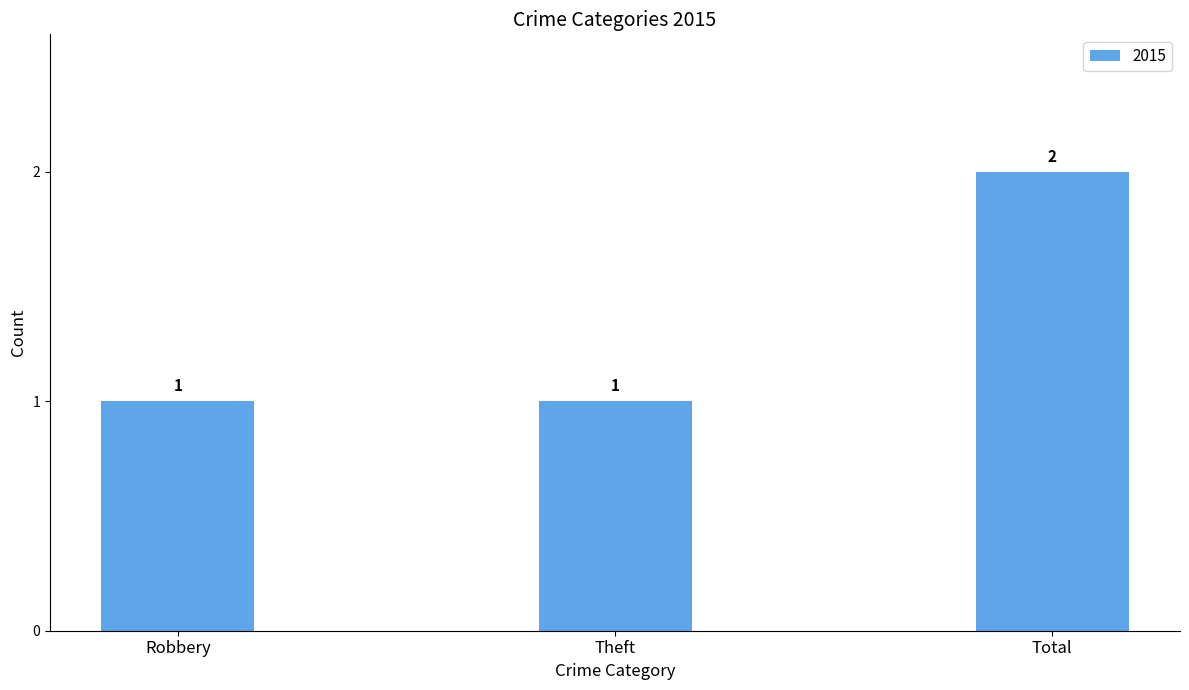

What is the difference between the maximum and second lowest values?

1